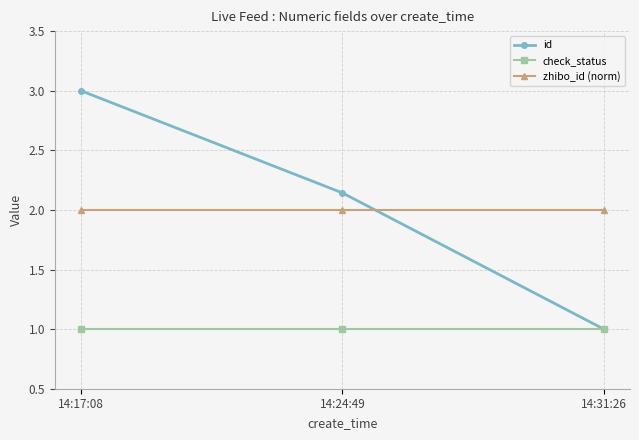

What is the label of the 3rd point from the right?

14:17:08